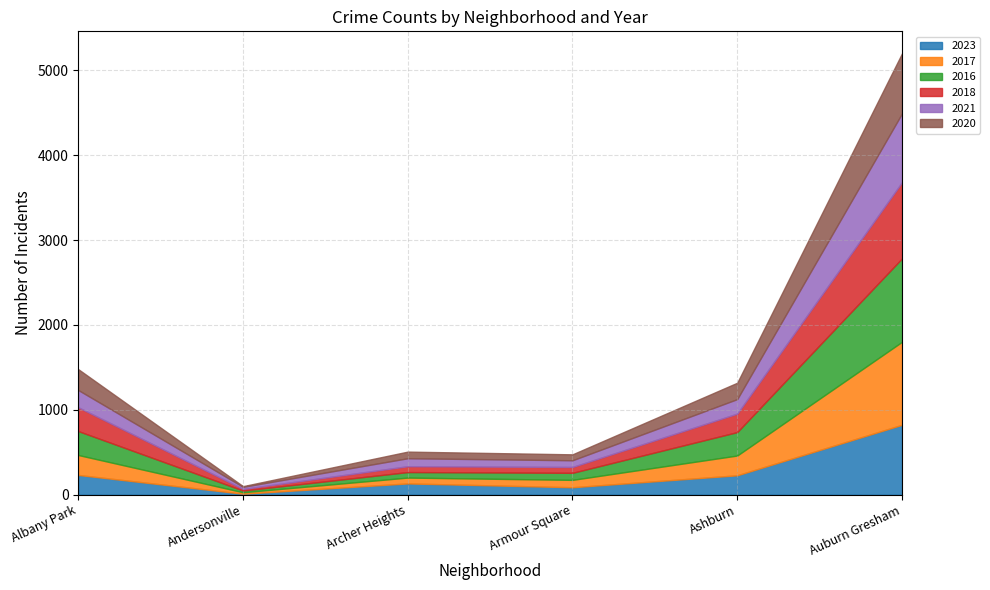

At how many categories does at least one series exceed 974?

1